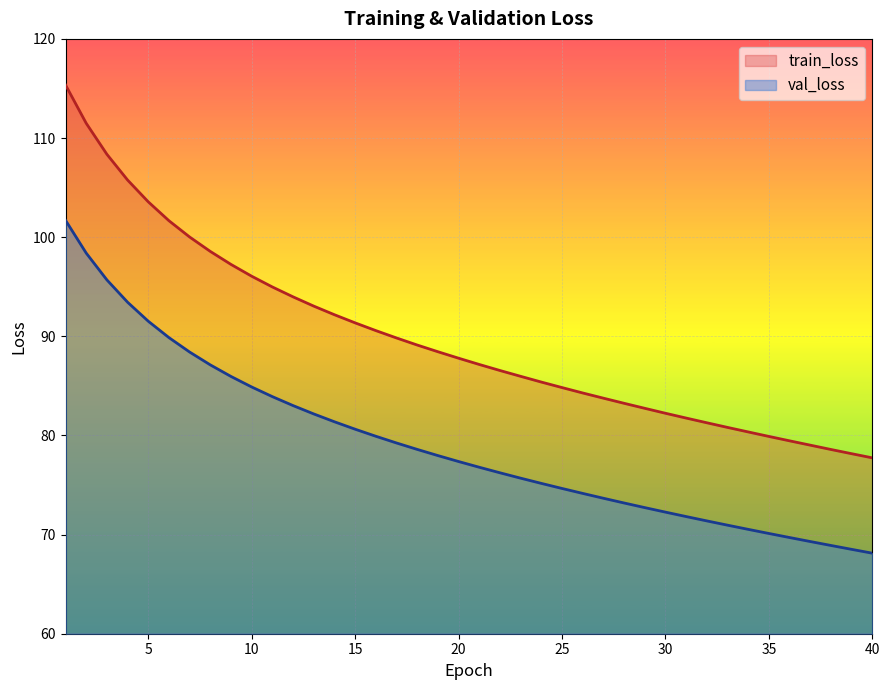

True or false: val_loss has a value of 127.8 at 15.

False